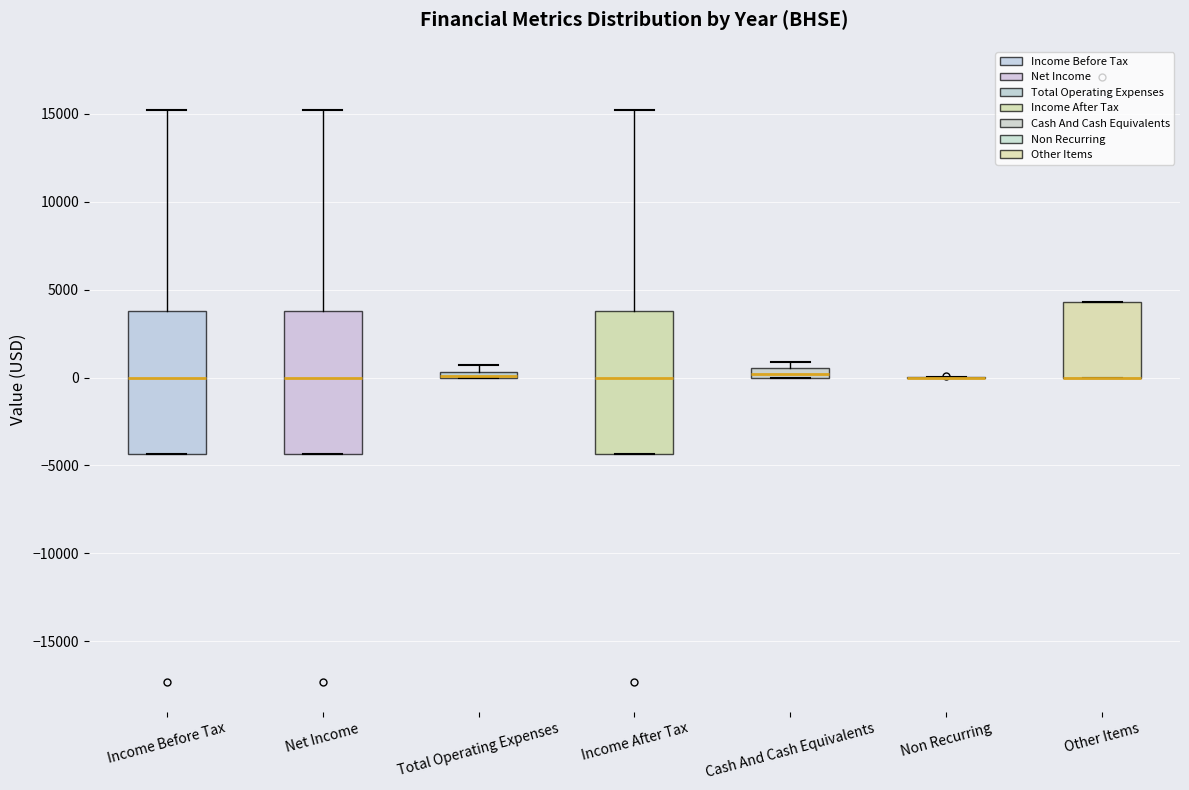

Where does the median line of the box for Income After Tax sit on the y-axis? The values are not printed on the chart, so give them approximately, as read against the axis.

0